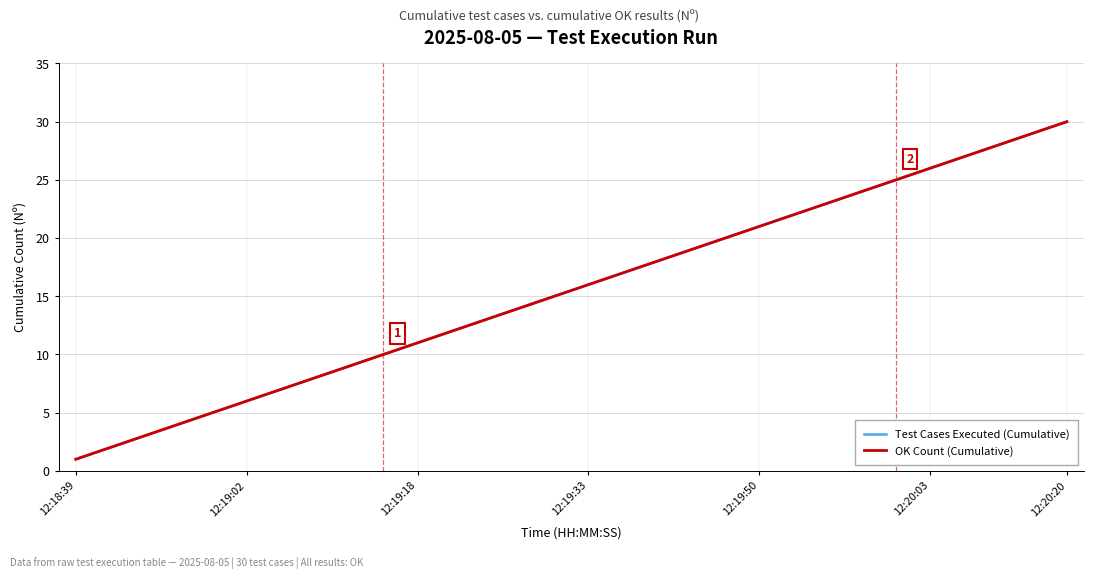

How many data points in OK Count (Cumulative) are less than 16?

15